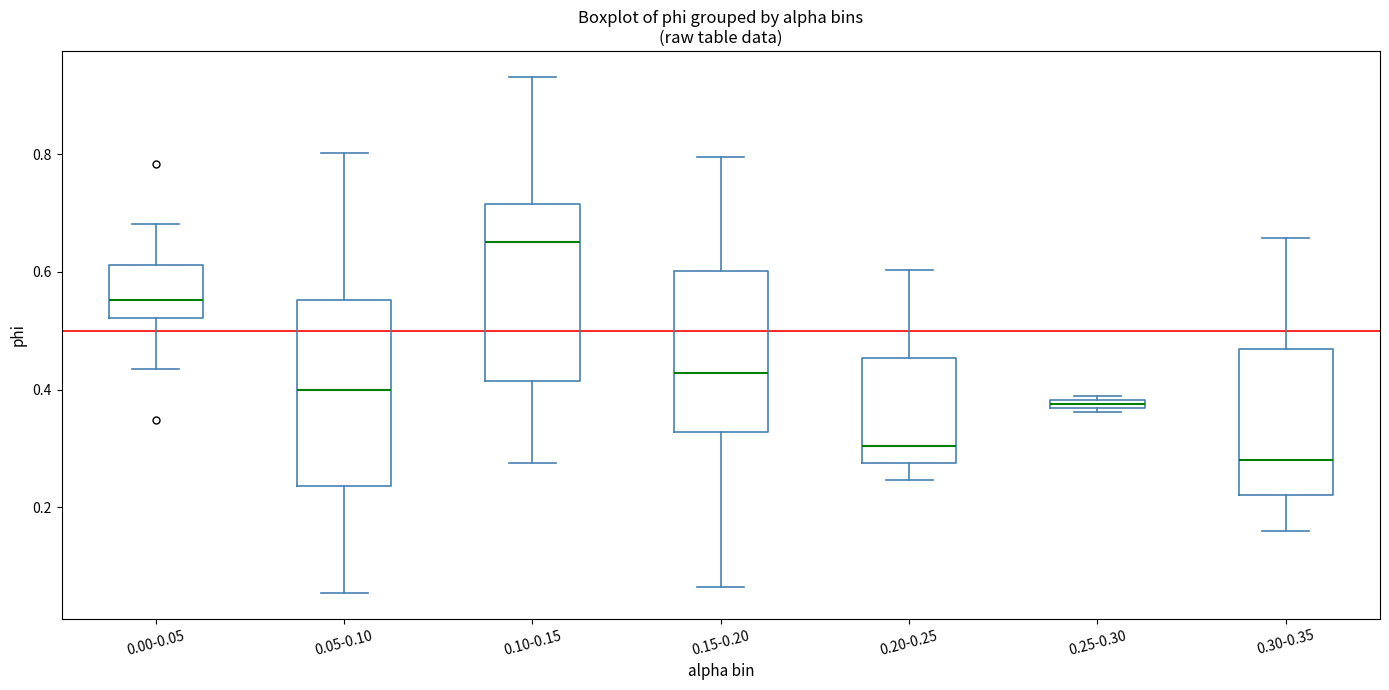

Which box's median line is the highest?

0.10-0.15